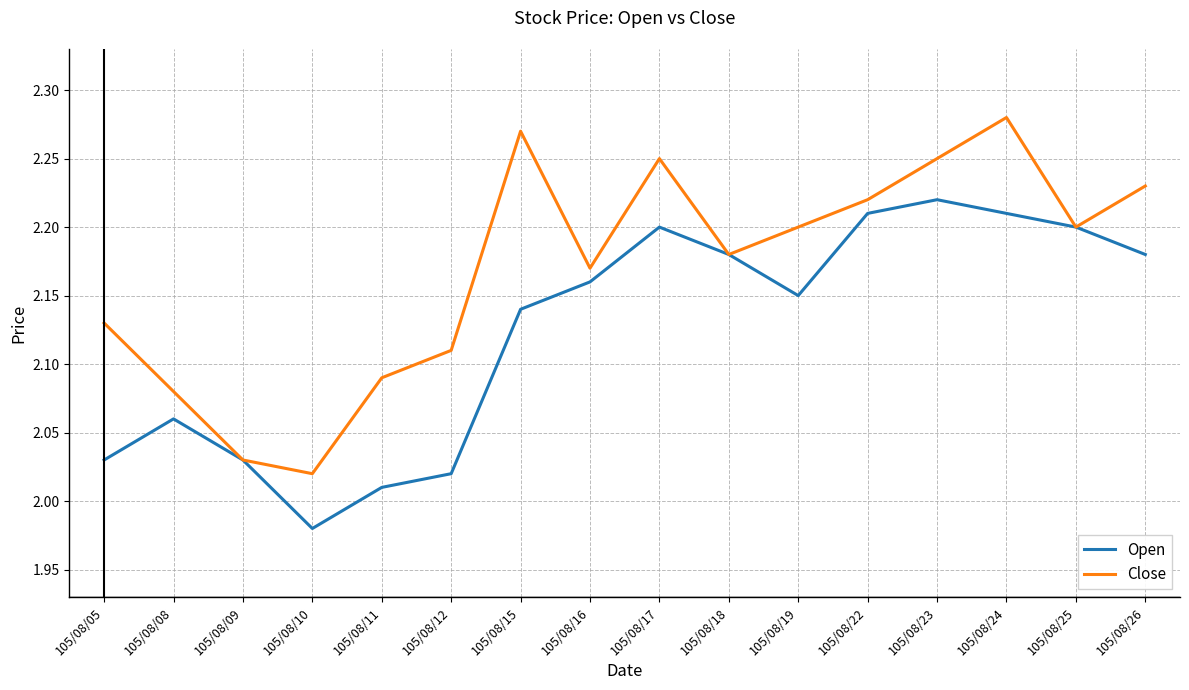

The value of Open at 105/08/15 is 3.5. True or false?

False